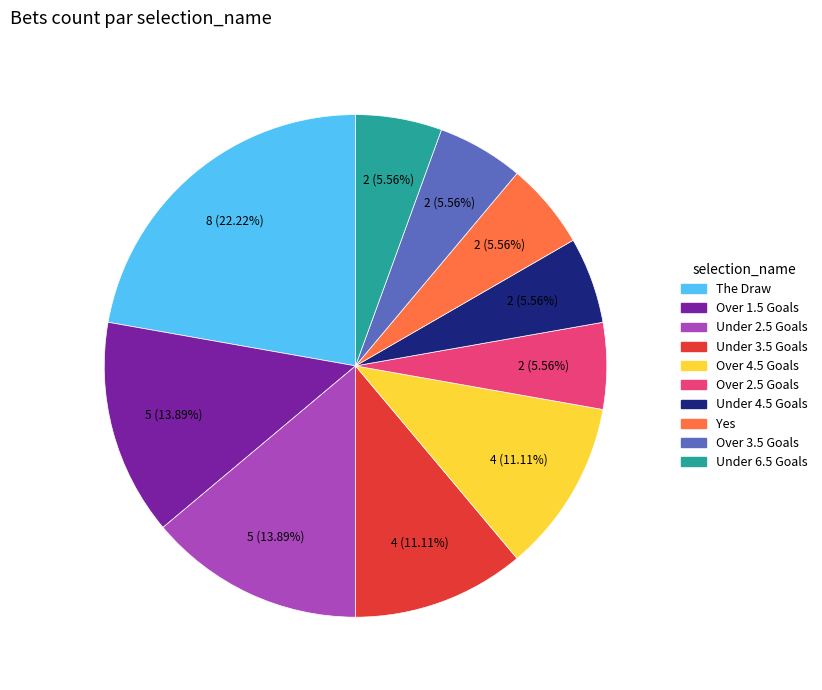

Count the number of slices in the pie.

10